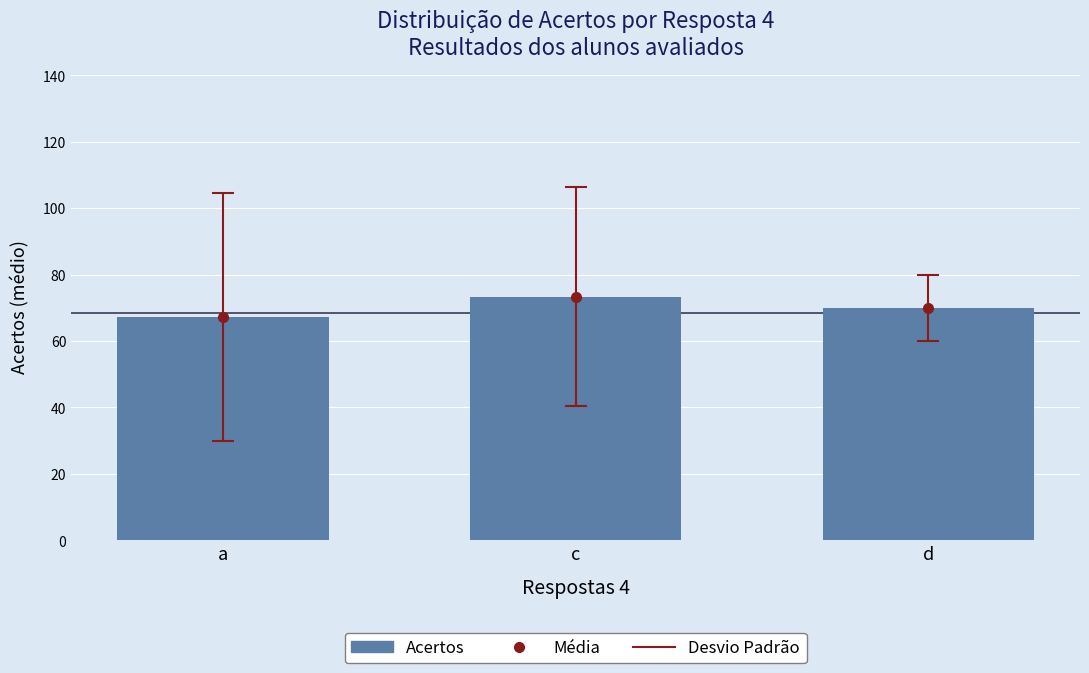

What is the highest value of the Acertos (mean) series?

73.3